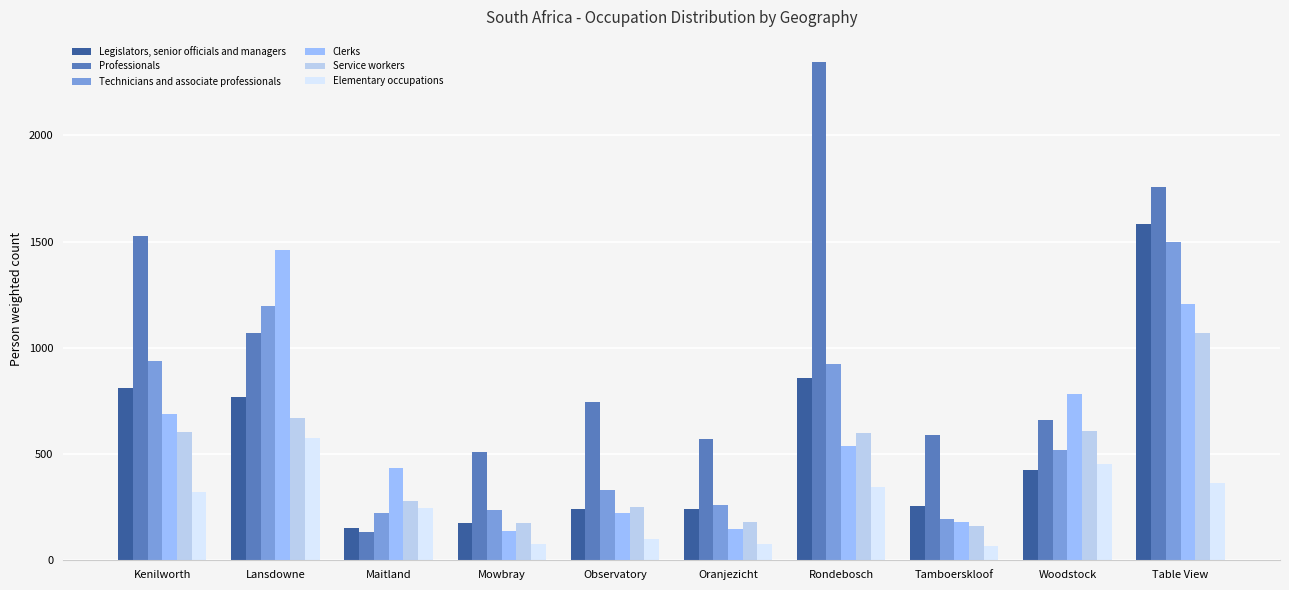

At Mowbray, list the series in order from largest to smallest.

Professionals, Technicians and associate professionals, Legislators, senior officials and managers, Service workers, Clerks, Elementary occupations